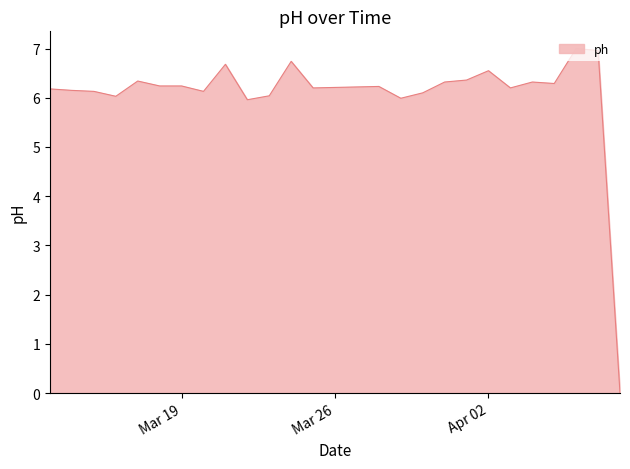

How many positive values are there?

24